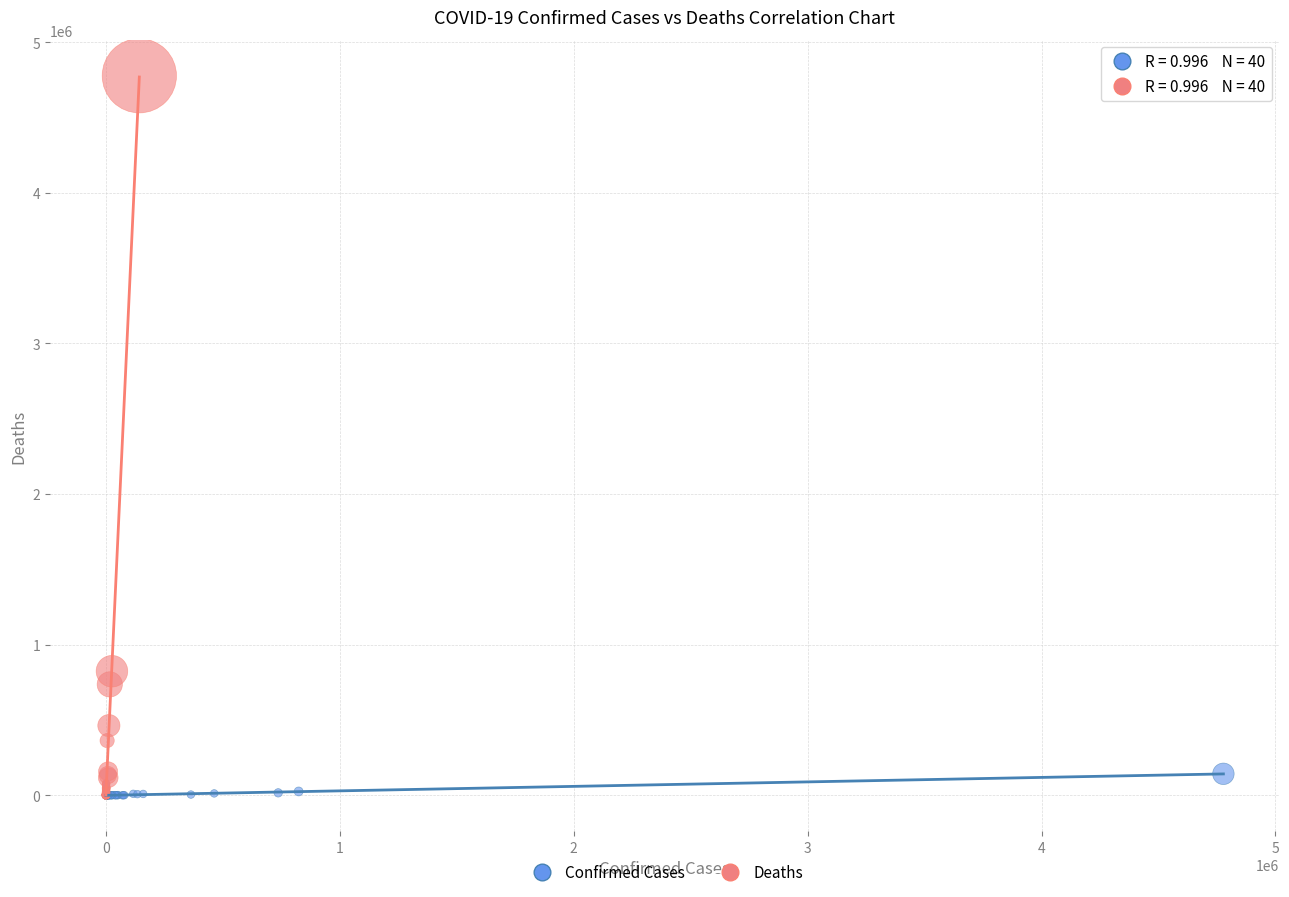

Which series has the widest spread of Y values?

Deaths